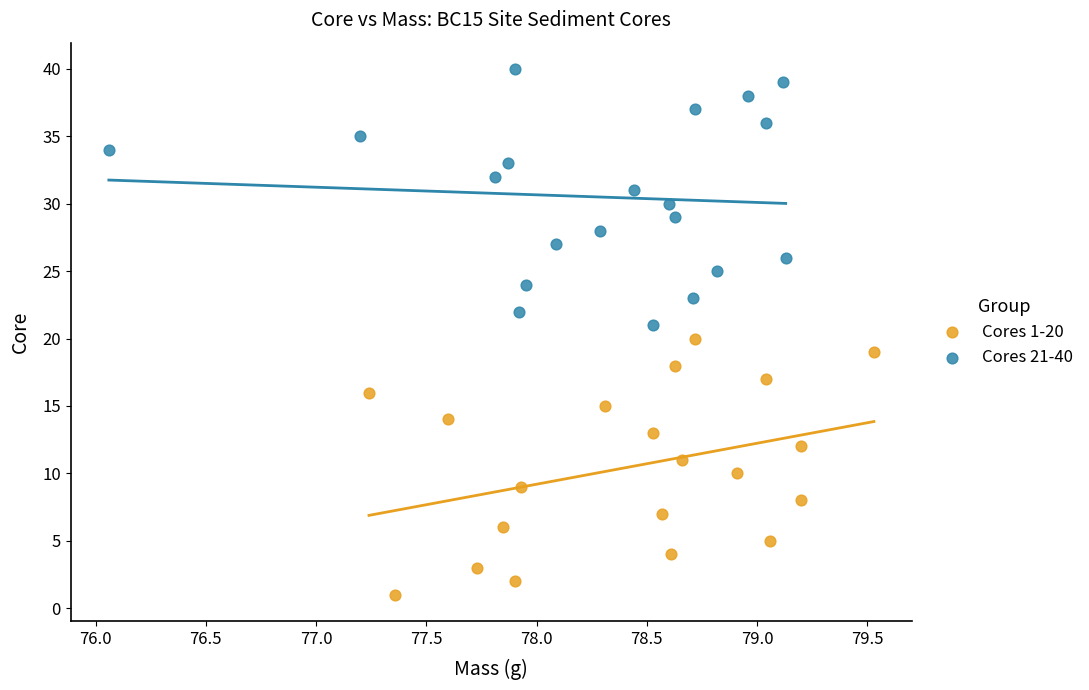

Which series reaches the minimum Y coordinate?

Cores 1-20